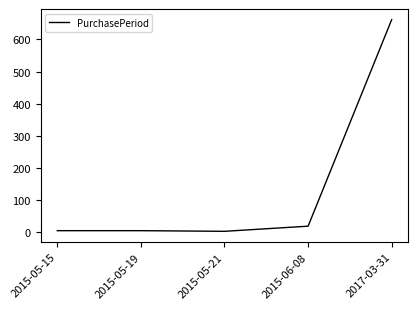

The value at 2017-03-31 is 148. True or false?

False